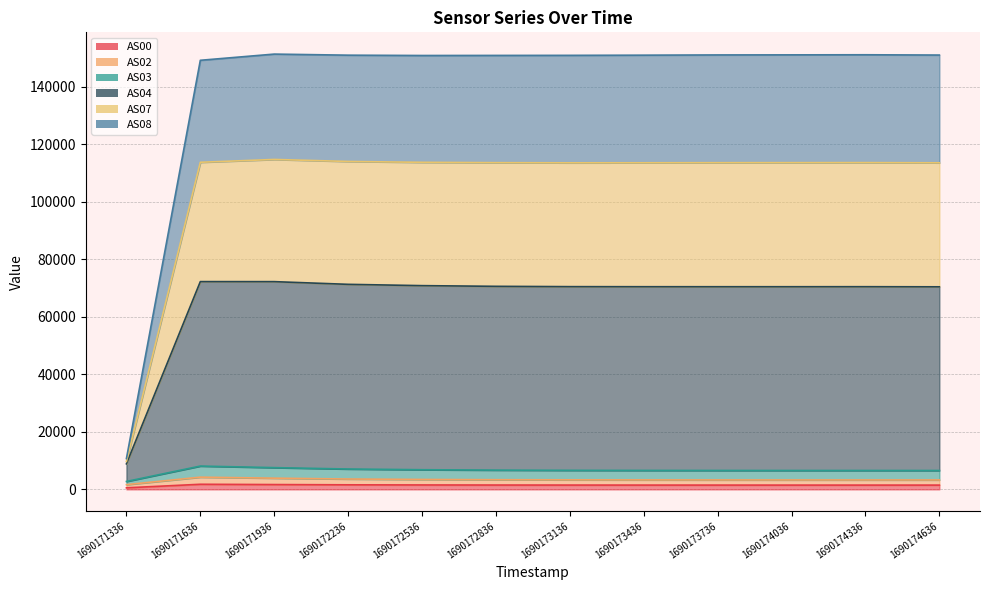

Which category has the lowest value across all series?

1690171336